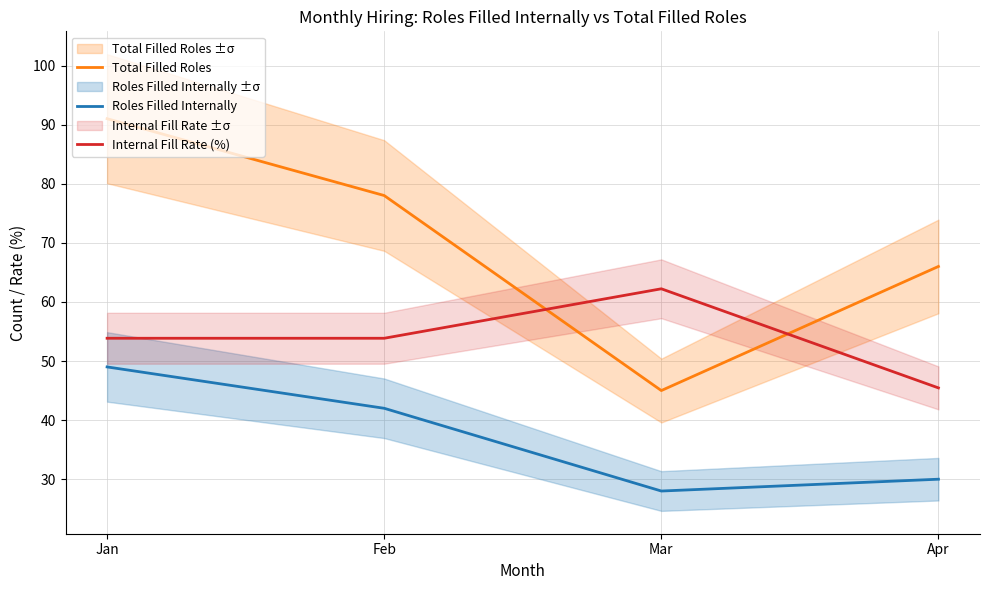

True or false: Internal Fill Rate (%) has a value of 53.8 at Jan.

True